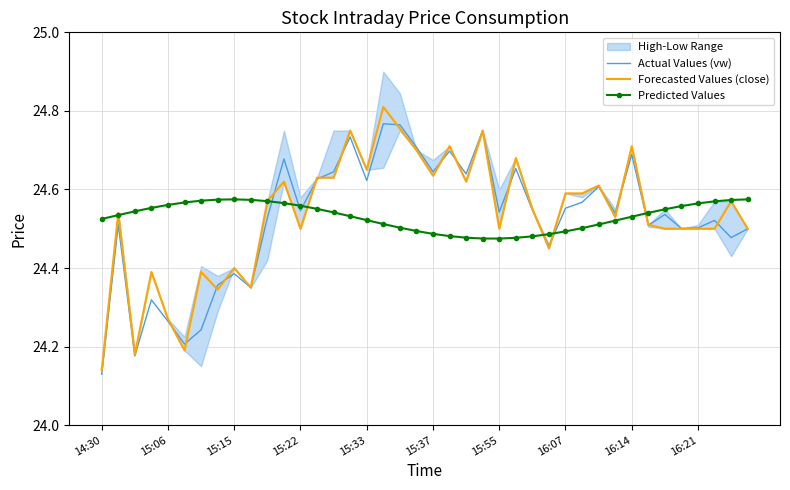

What position from the left is 10?

11